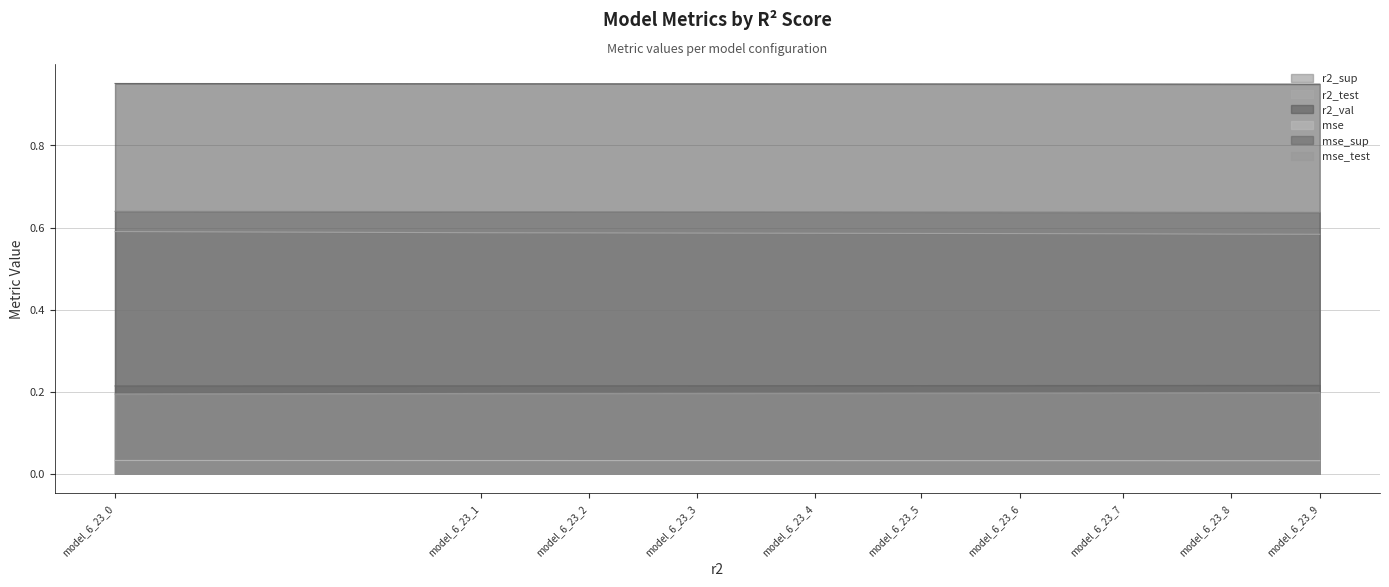

Is it true that mse equals 0.0 at model_6_23_1?

True